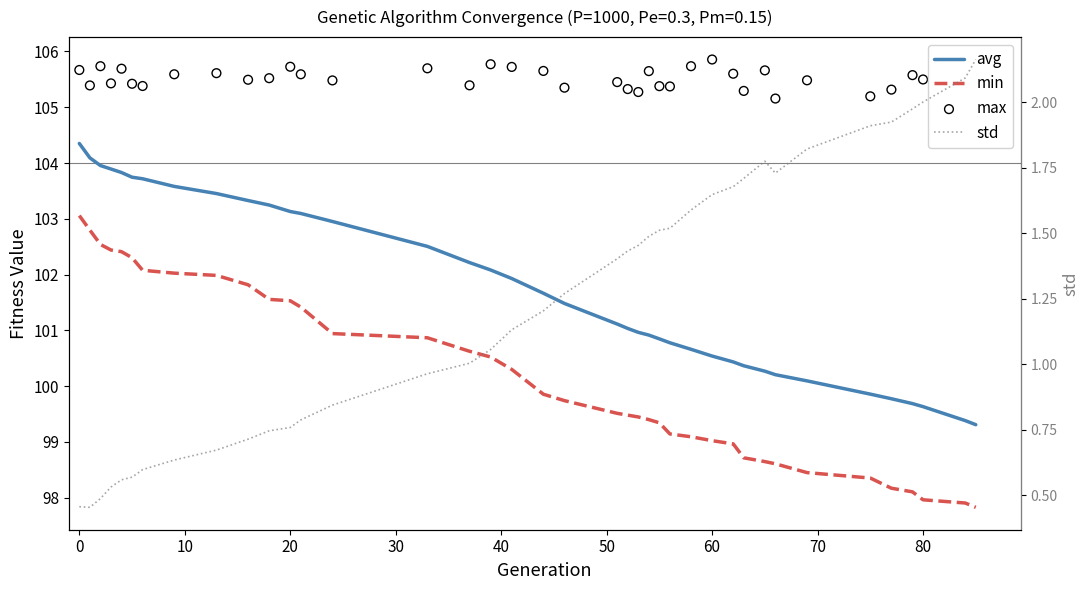

Which series reaches the minimum Y coordinate?

std